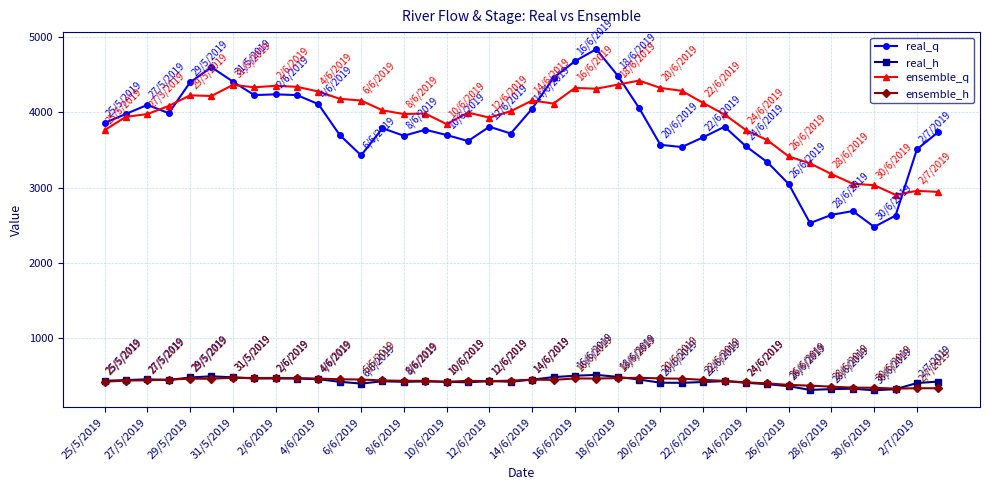

What is the lowest value of the real_q series?

2480.0